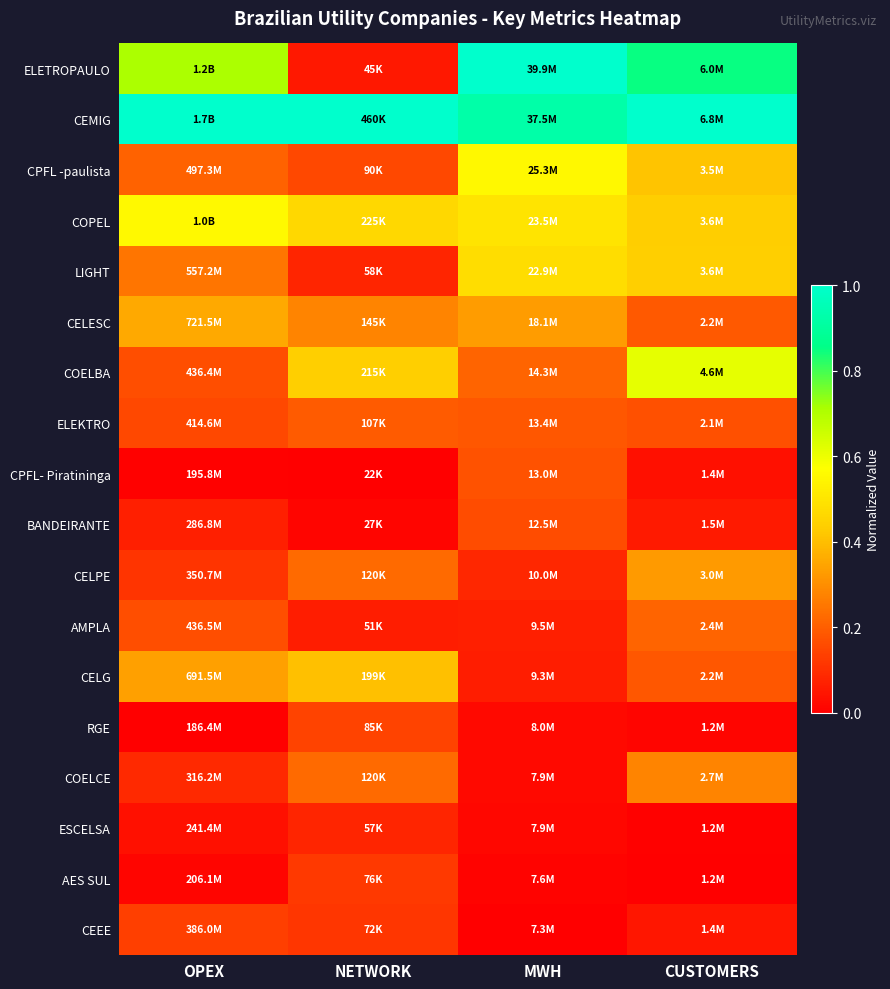

At which category is the sum across all series the highest?

CUSTOMERS